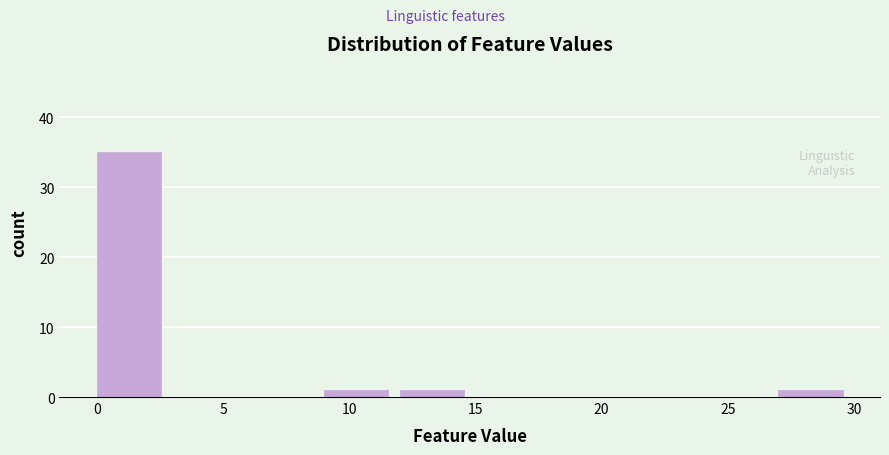

Over which range of the x-axis is the bar tallest?

0 to 3